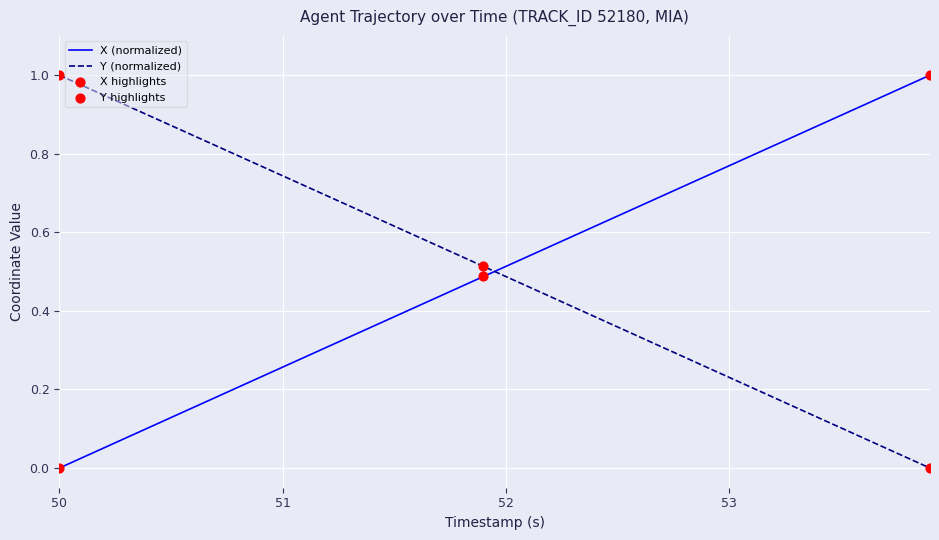

How many intersections are there between Y (normalized) and X (normalized)?

1